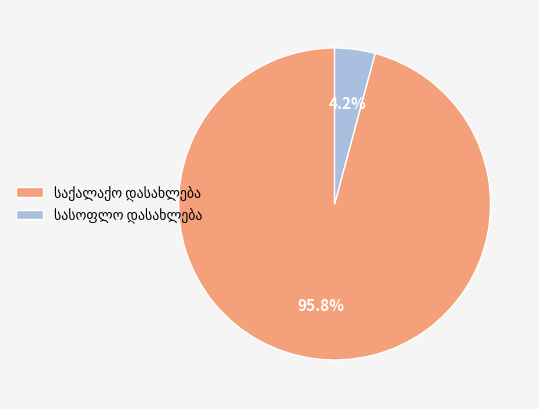

Is there any slice that represents more than half of the pie?

Yes